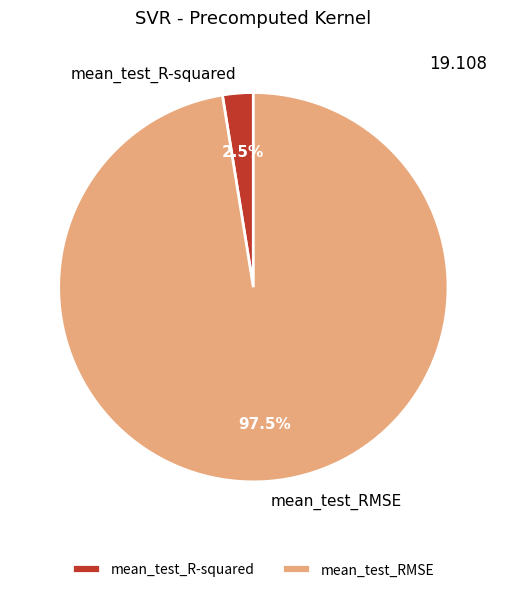

How many slices are in this pie chart?

2